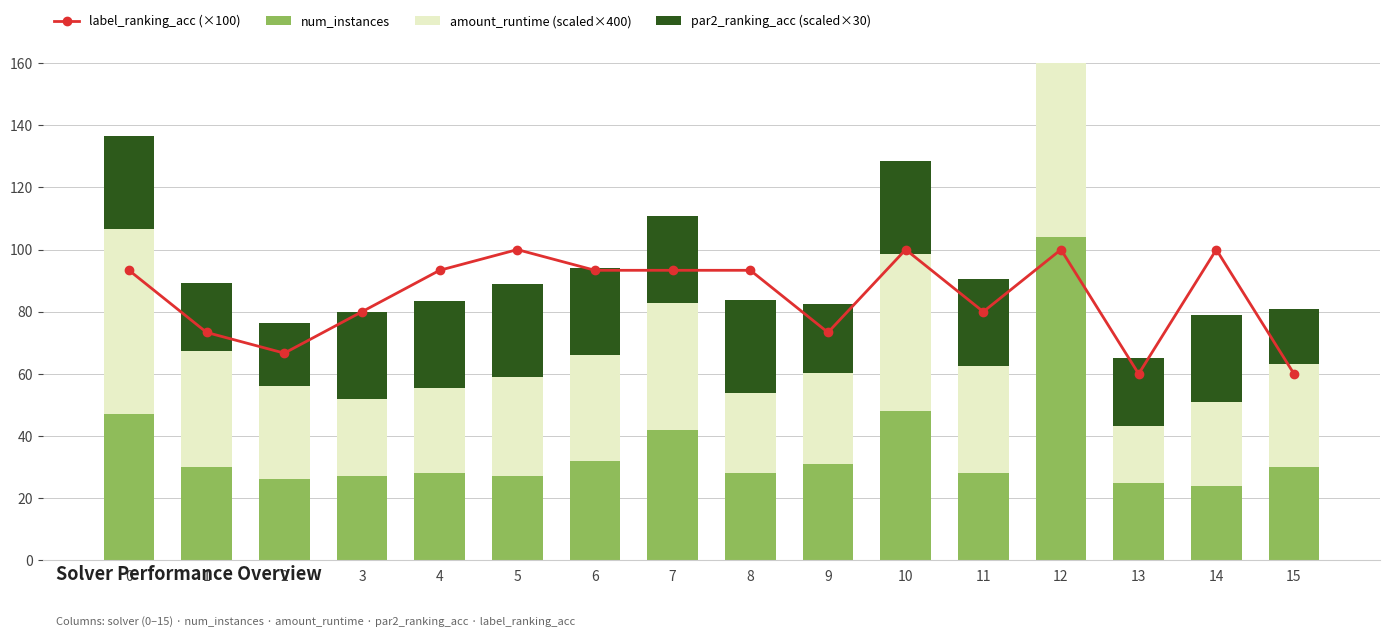

Which series changed the most between 0 and 11?

amount_runtime (scaled×400)